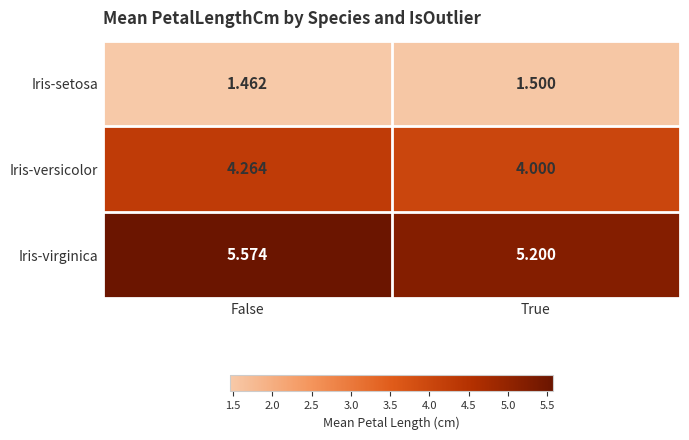

At which category is the sum across all series the highest?

False